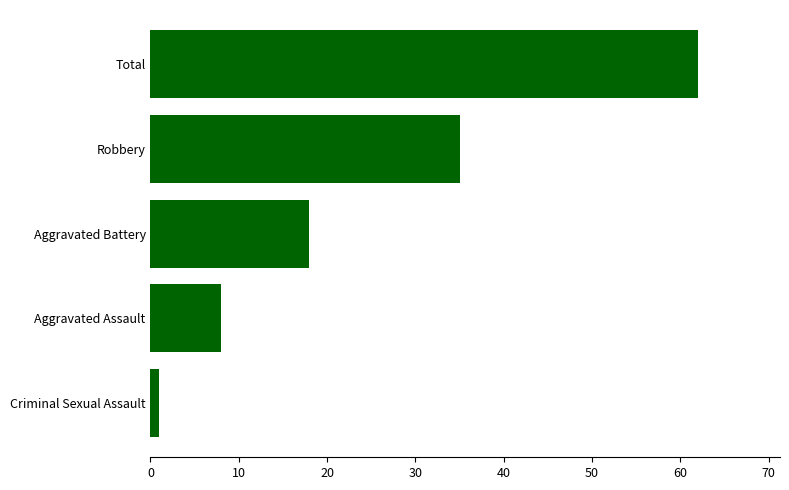

Where is the data nearest to the value 31?

Robbery